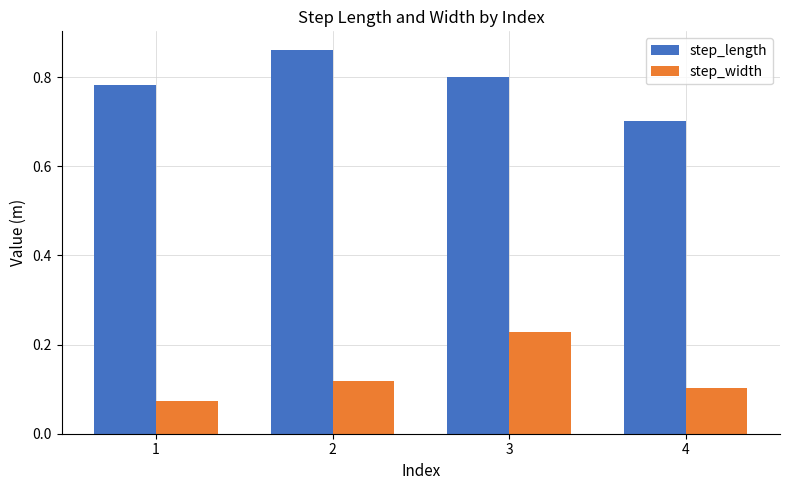

At which category is the sum across all series the highest?

3